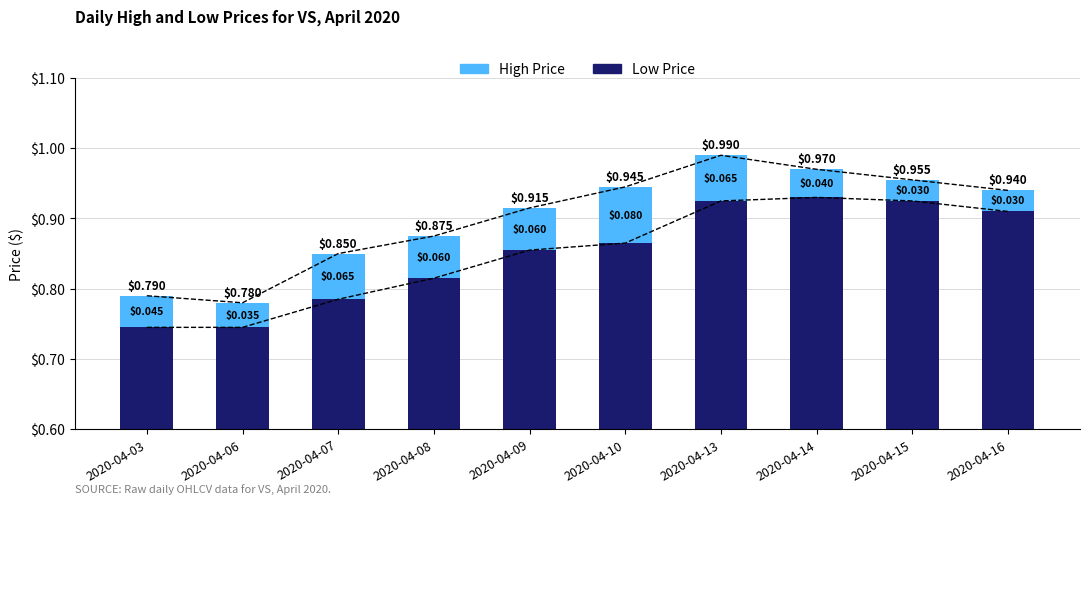

How many distinct data groups are displayed?

2